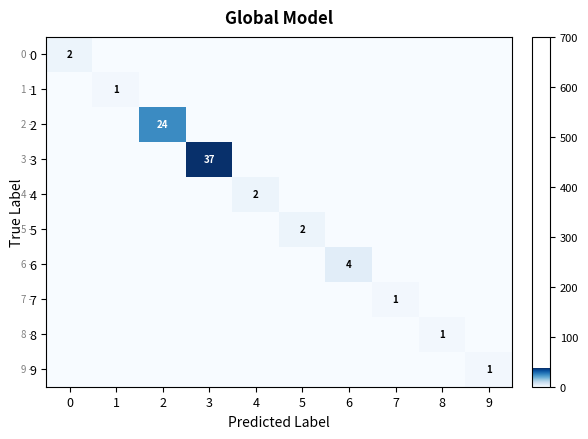

True or false: 1 has a value of 1 at 1.

True